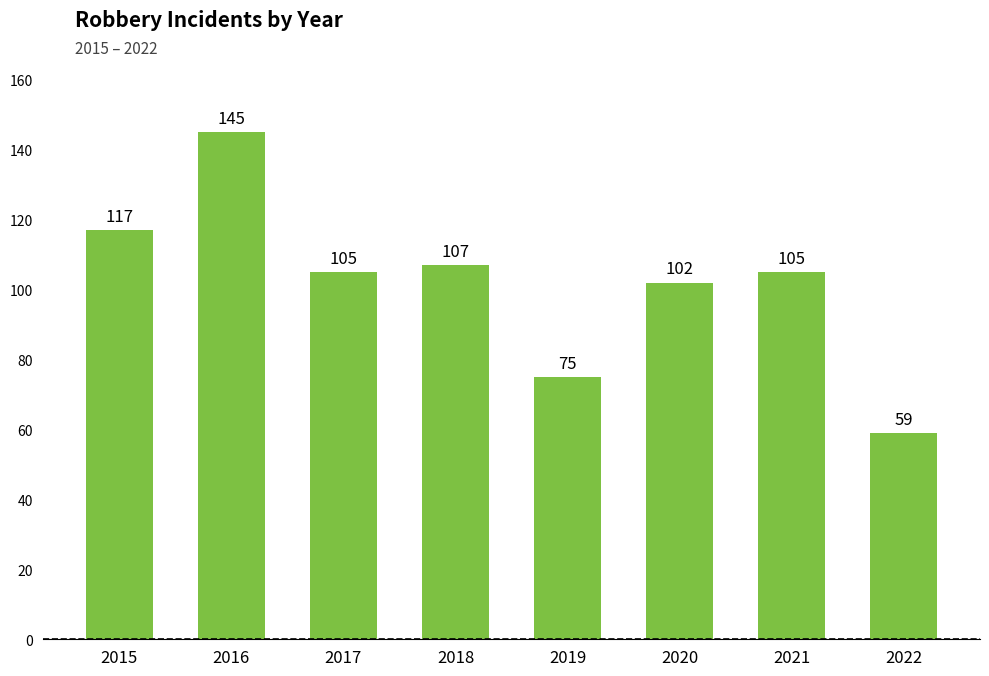

What is the difference between the maximum and minimum values?

86